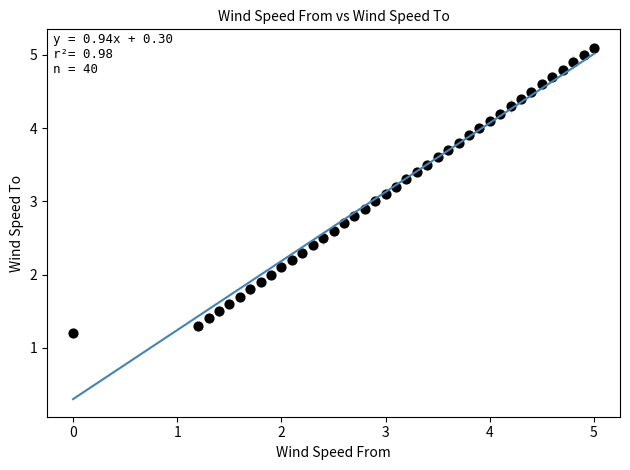

What is the range of Y values (max minus min)?

3.9